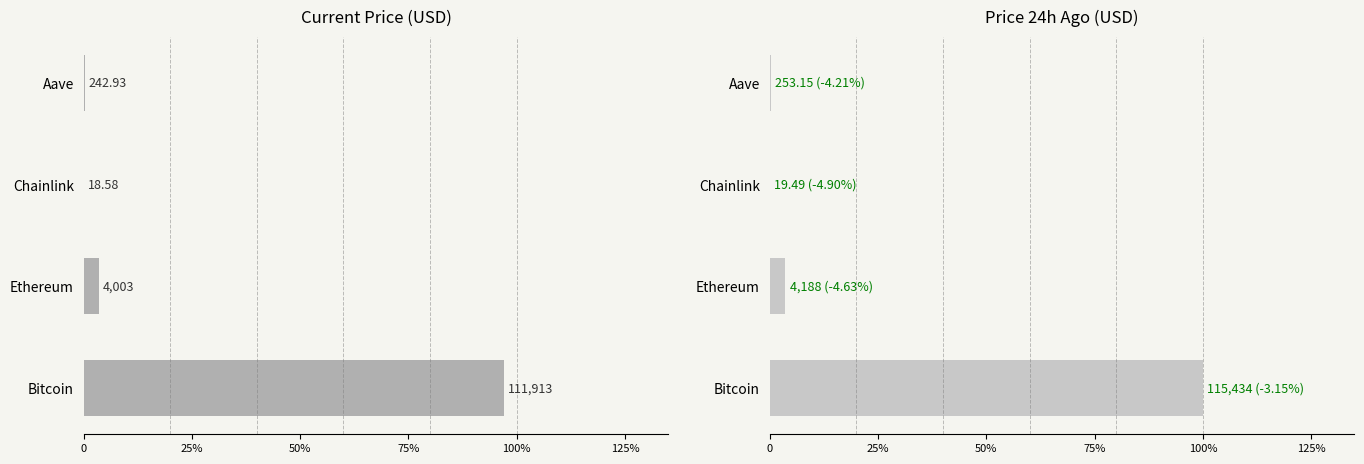

Is the value of price at Chainlink greater than the value of price24hAgo at Chainlink?

No